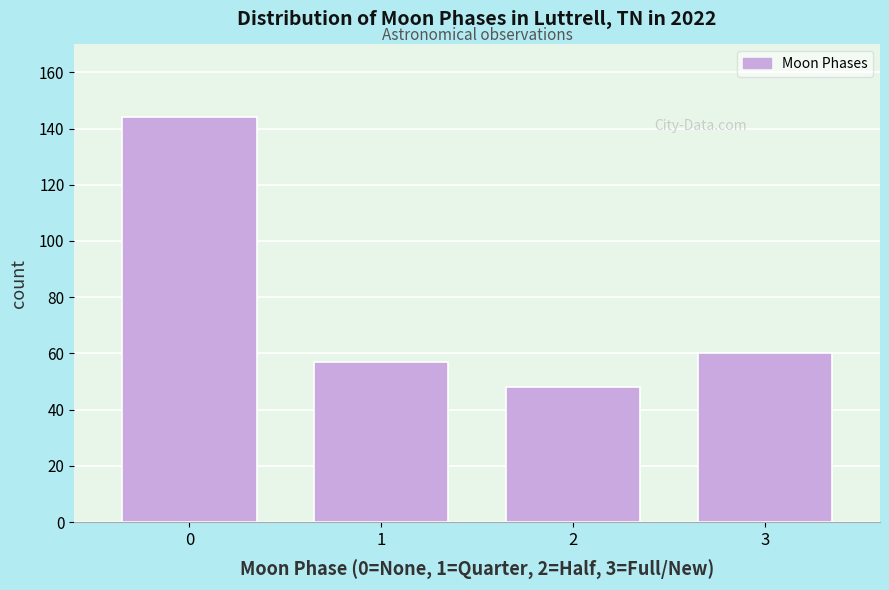

Reading right to left, what are all the values shown in this chart?

60	48	57	144